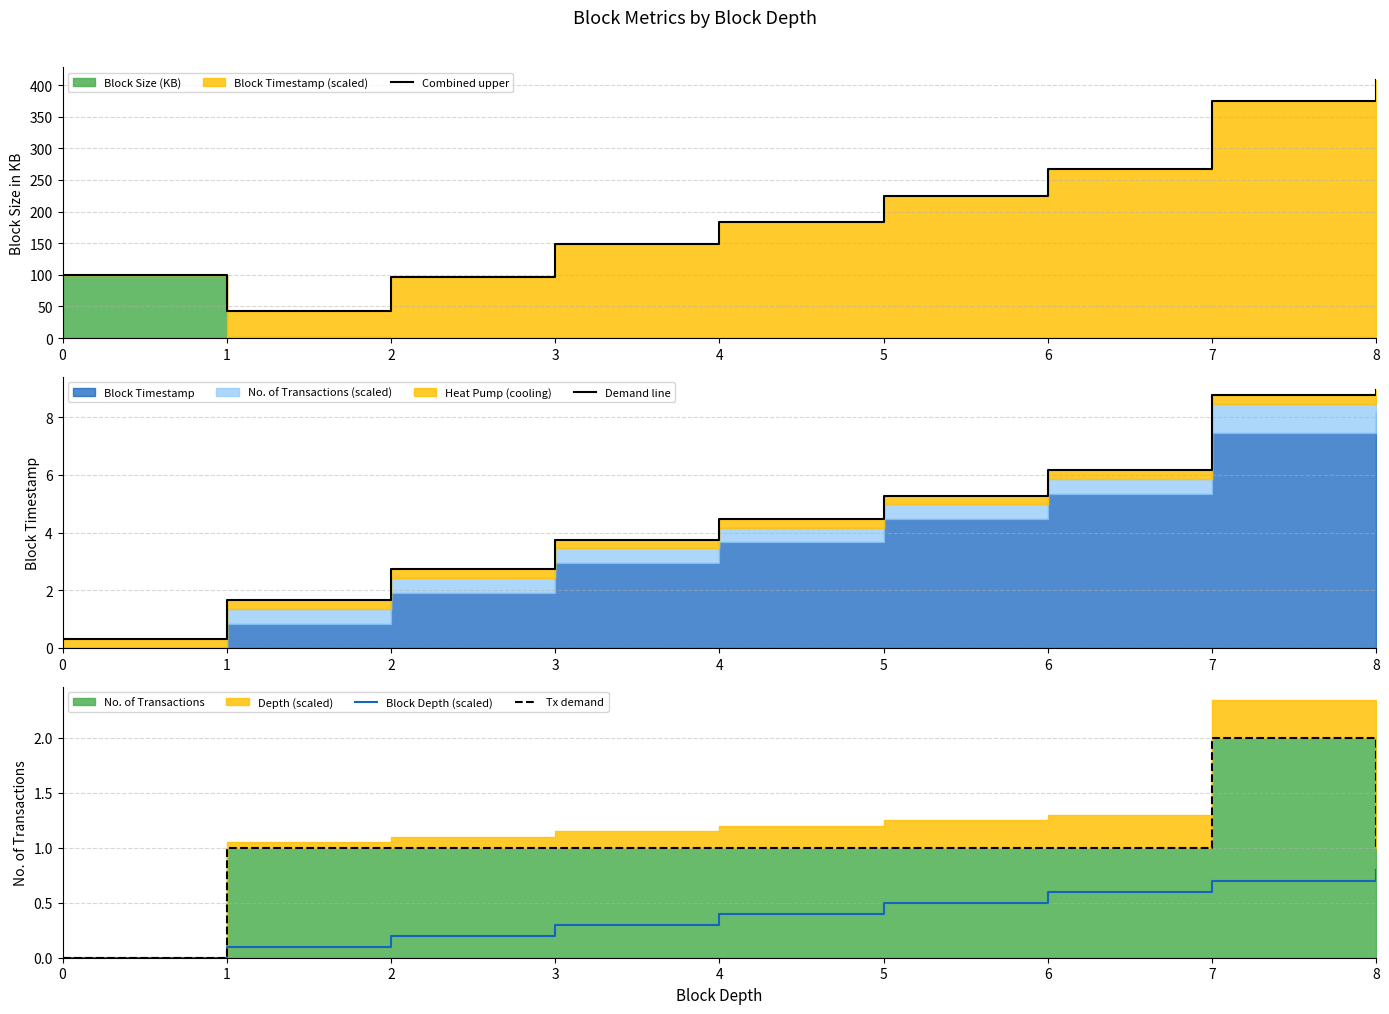

What is the value of the Demand line point at the 3rd from the left?

2.7